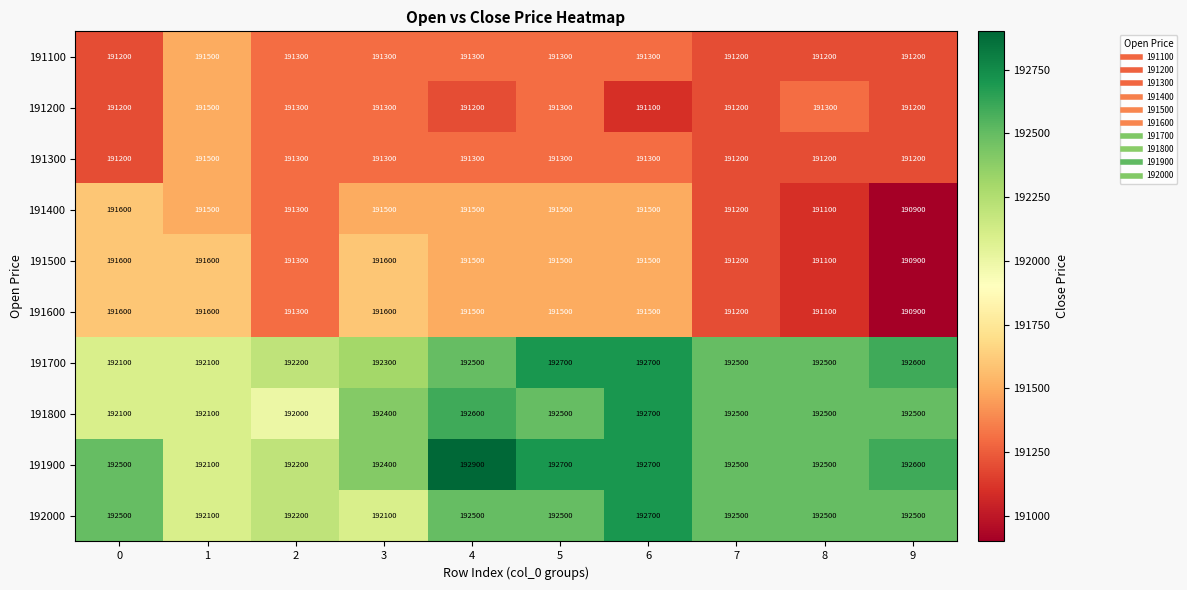

What is the difference between the second highest and second lowest values in the 191300 series?

100